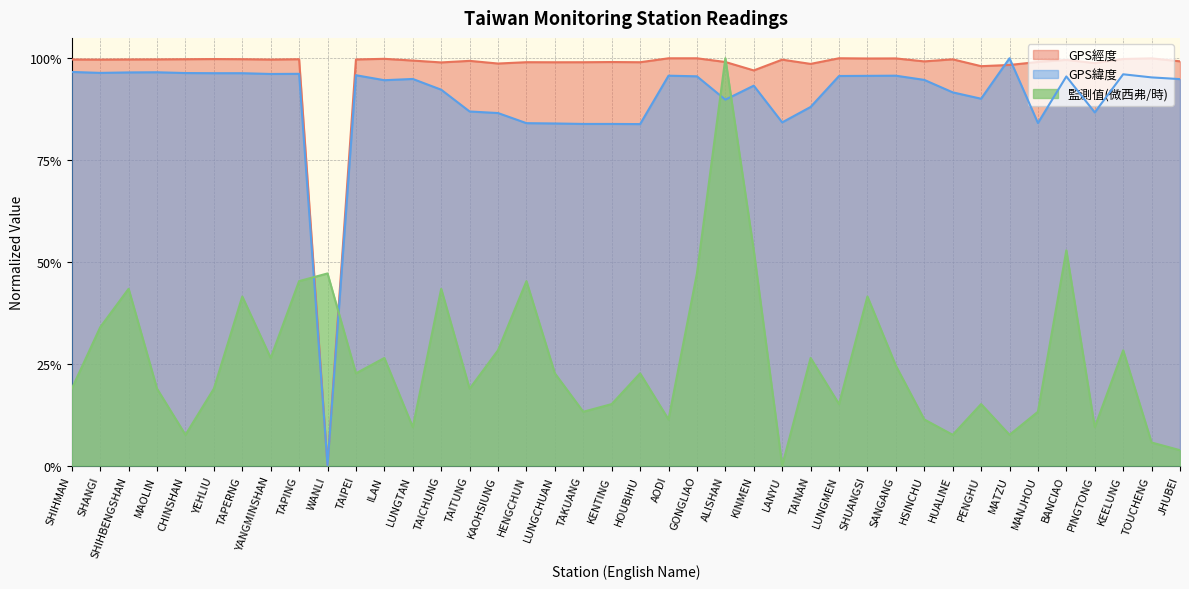

What is the greatest value displayed?

1.0